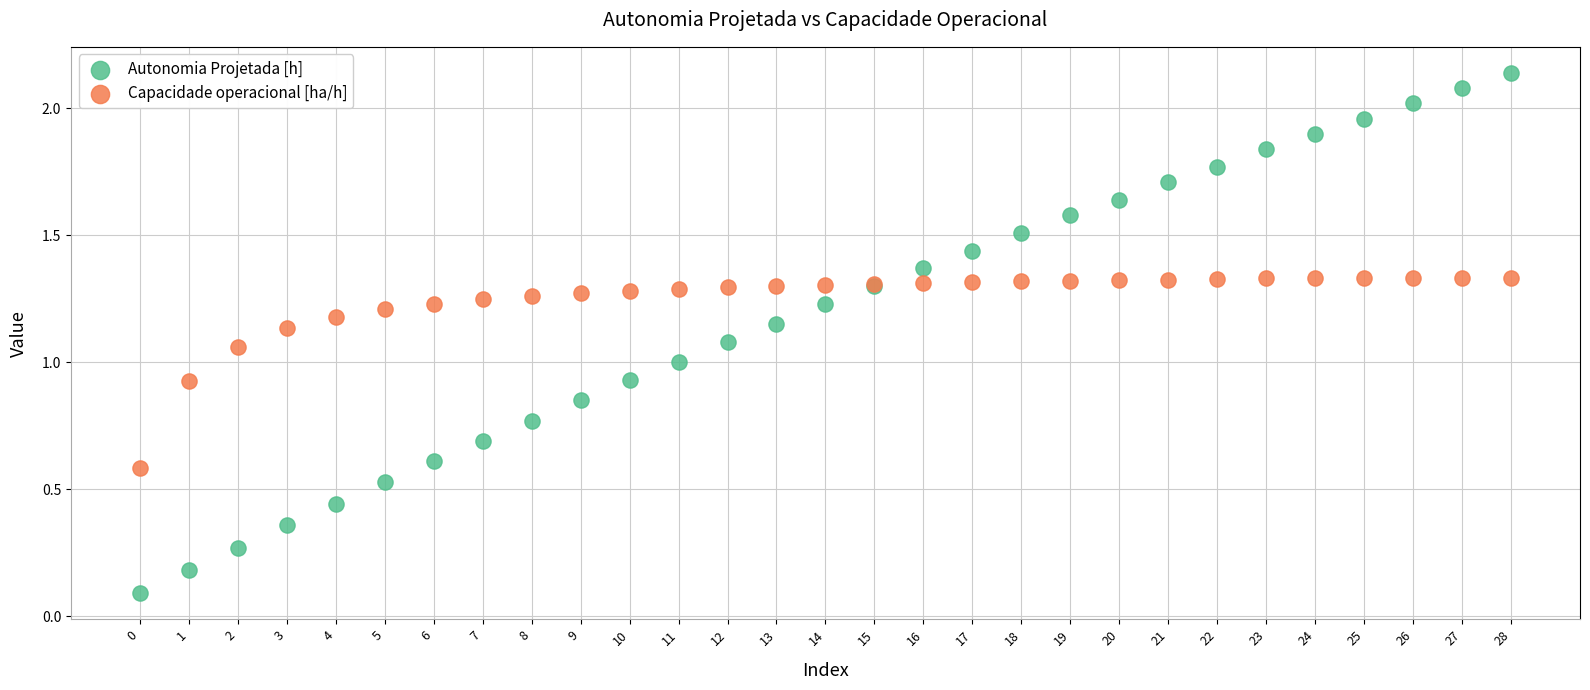

In the Capacidade operacional [ha/h] series, what Y value is closest to 0?

0.6